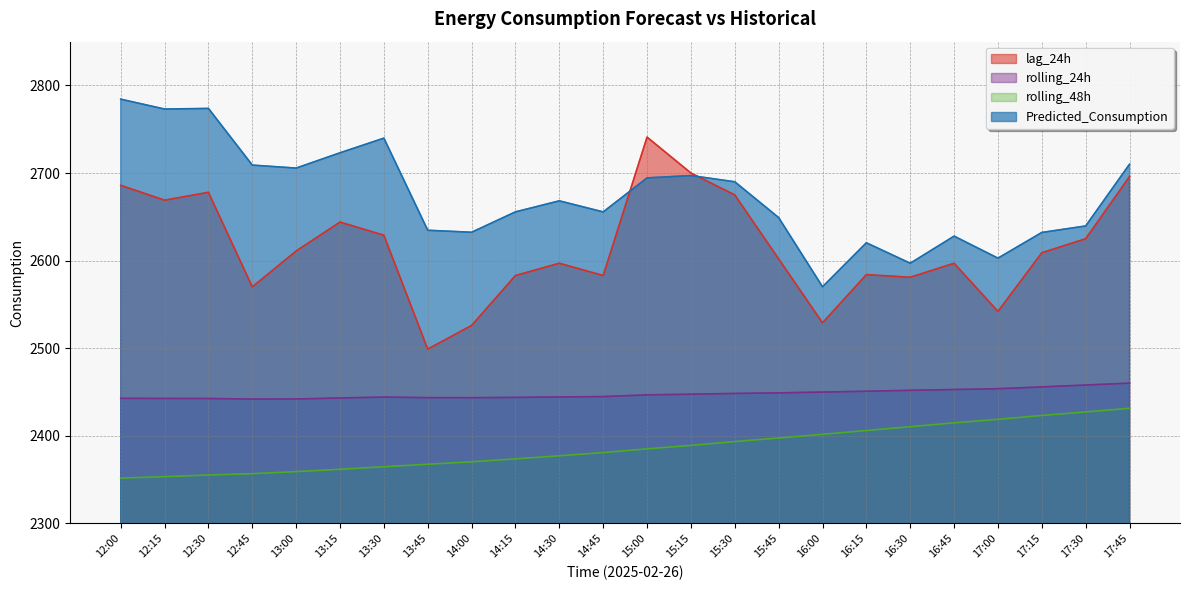

What is the value of the Predicted_Consumption point at the 1st from the left?

2784.3